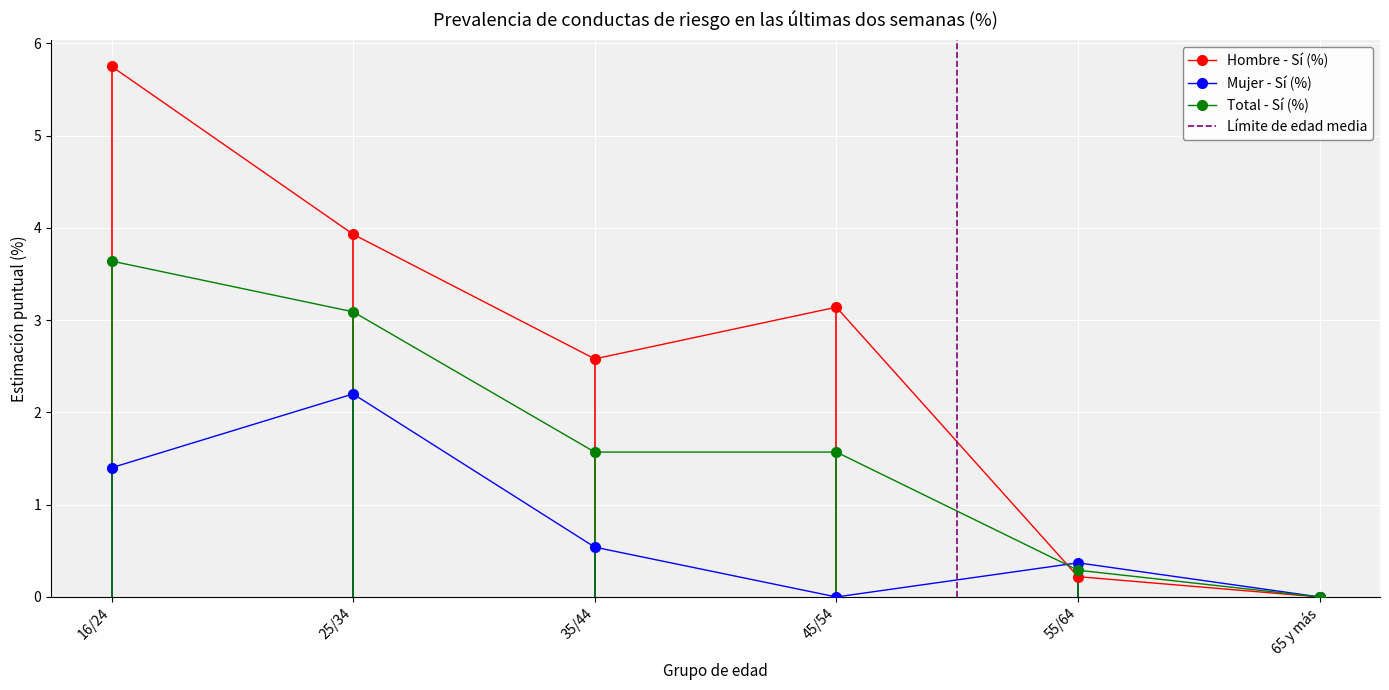

Which series ends up on top after the final intersection of Mujer - Sí (%) and Total - Sí (%)?

Mujer - Sí (%)